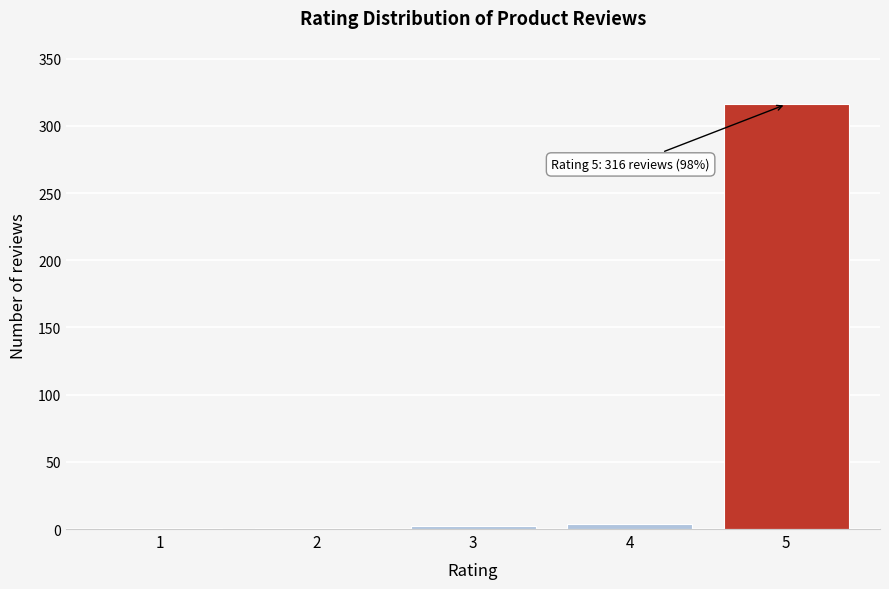

What is the sum of all values?

324